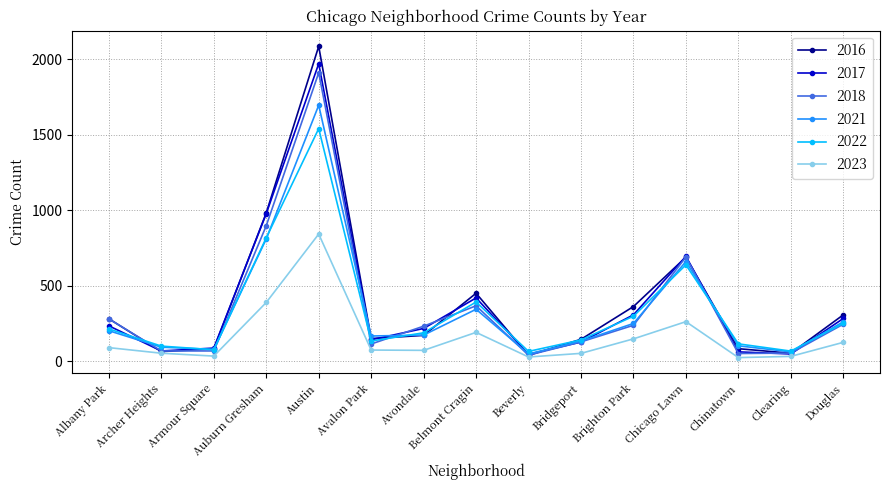

Which series has the widest spread of values?

2016